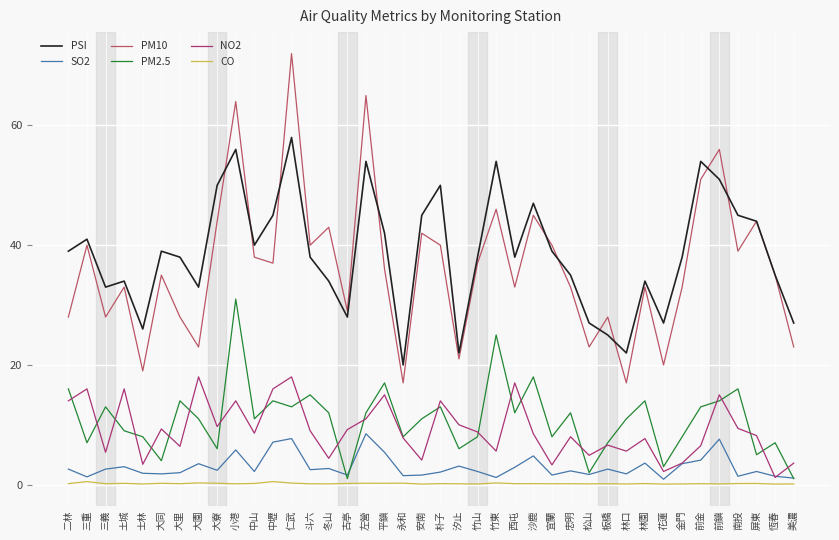

What position from the right is 沙鹿?

15